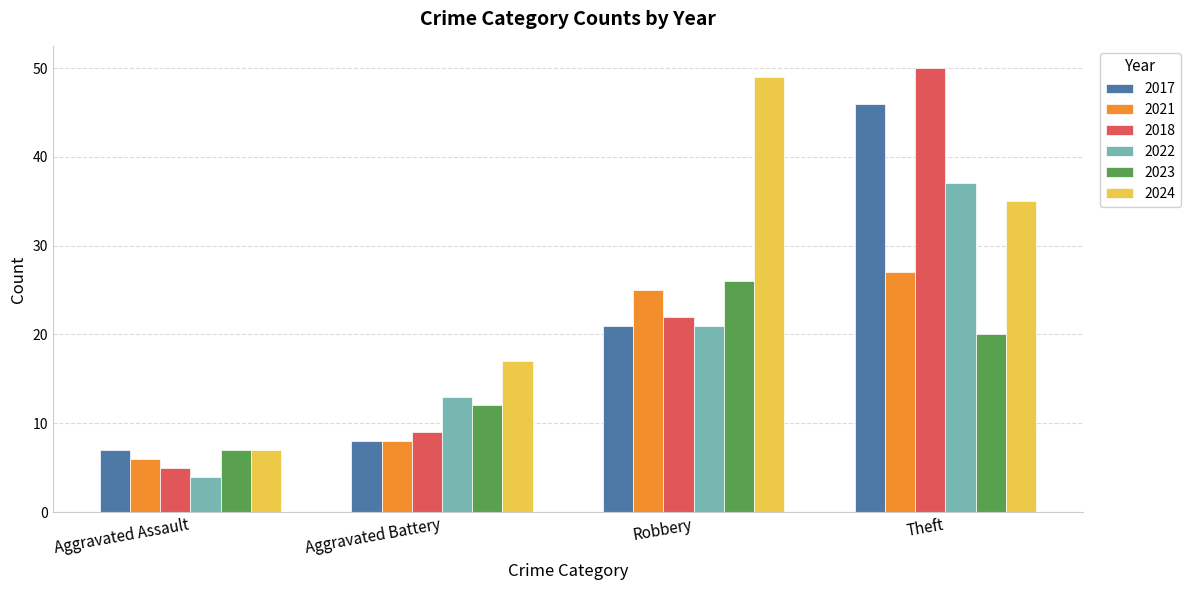

At which category is the sum across all series the highest?

Theft